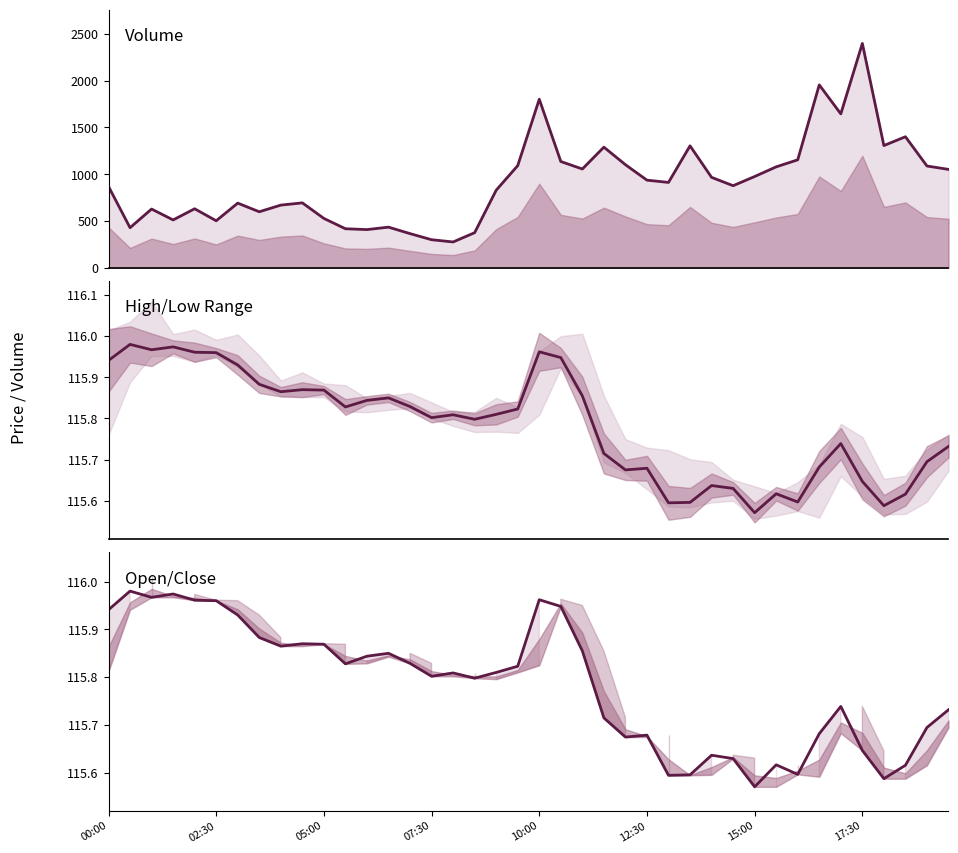

What is the value of the volume point at the 4th from the left?

514.0